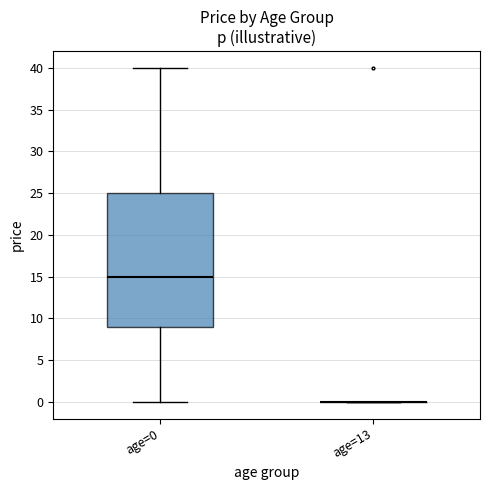

Comparing the boxes themselves (not the whiskers), which one is the tallest?

age=0